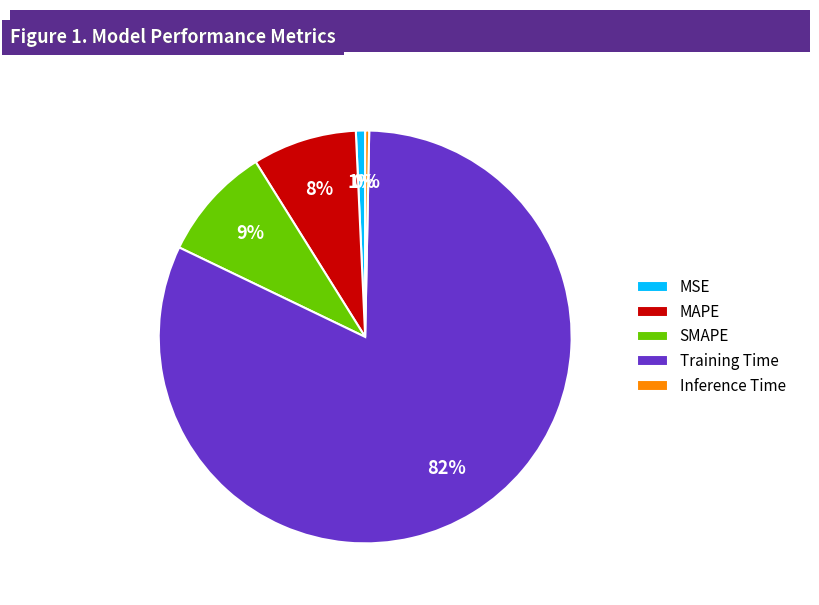

To the nearest percent, what is the difference between the MAPE and SMAPE slice percentages?

1%